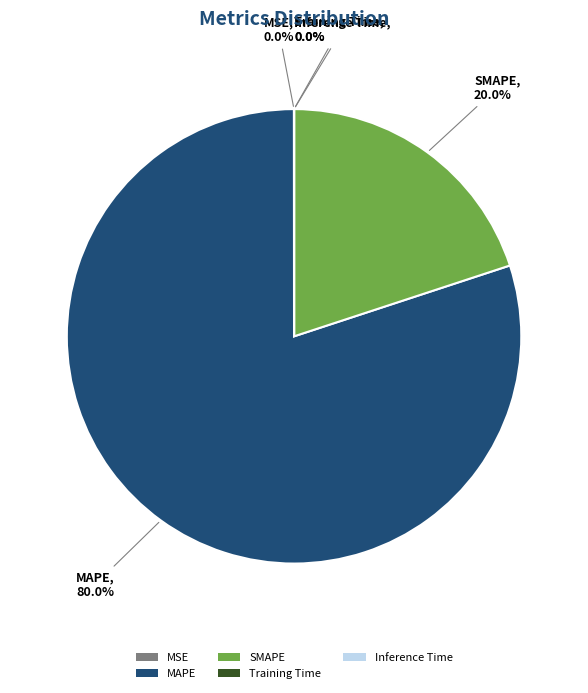

What is the largest slice in the pie chart?

MAPE